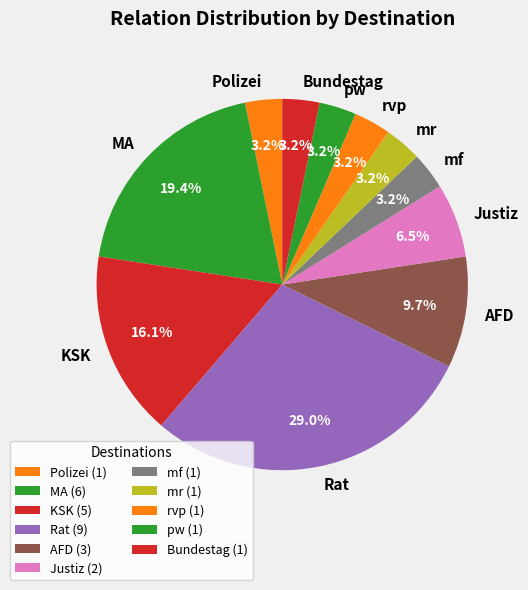

What is the ratio of the value at mr to the value at rvp?

1.0